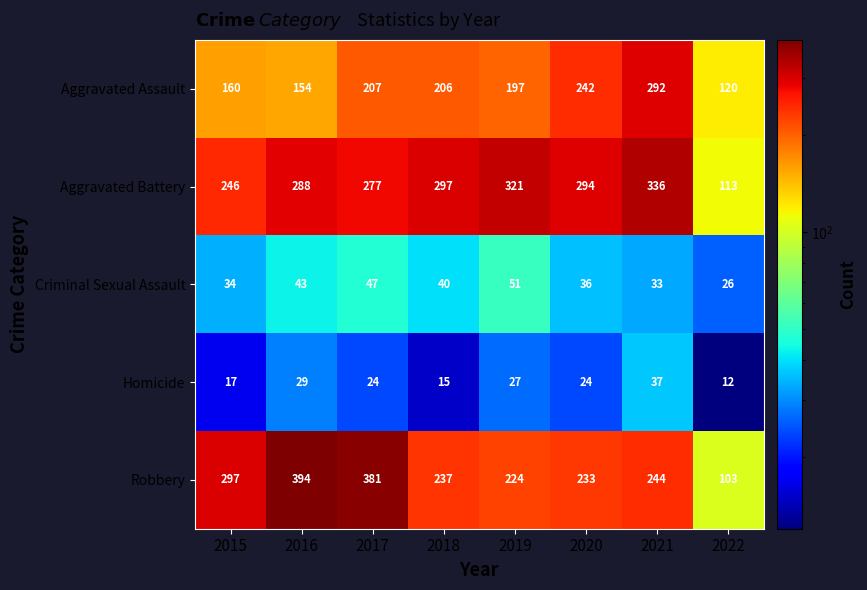

At how many categories does at least one series exceed 155?

7